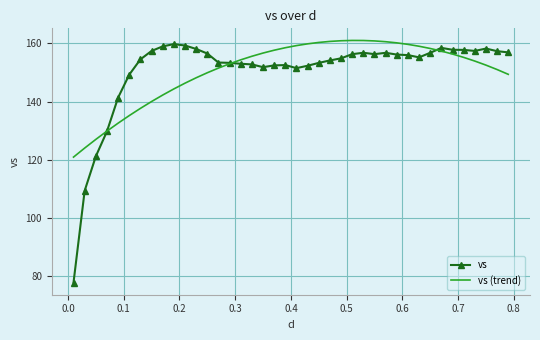

What is the lowest value of the vs (trend) series?

120.9